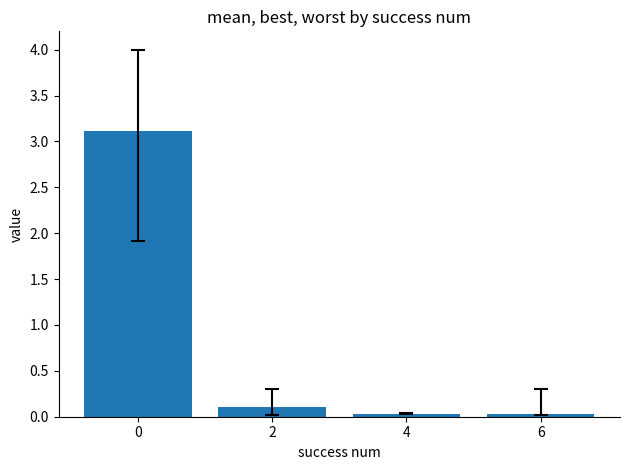

Is it true that the value at 4 is 0.0?

True